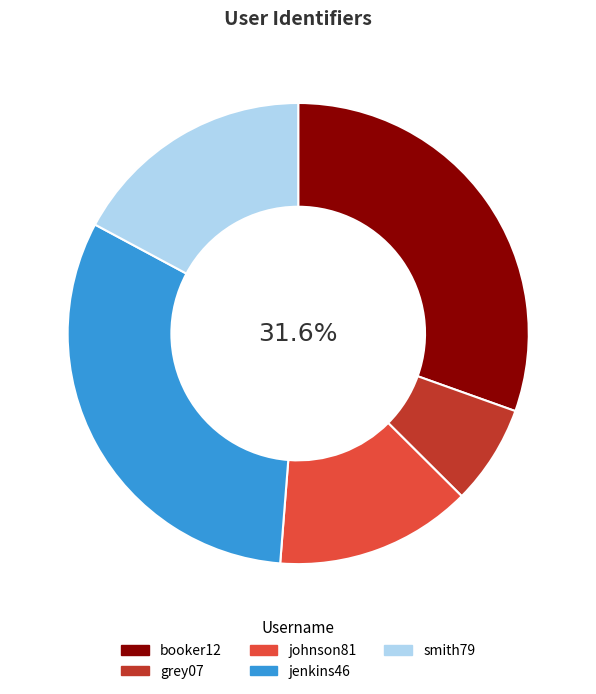

What is the largest slice in the pie chart?

jenkins46